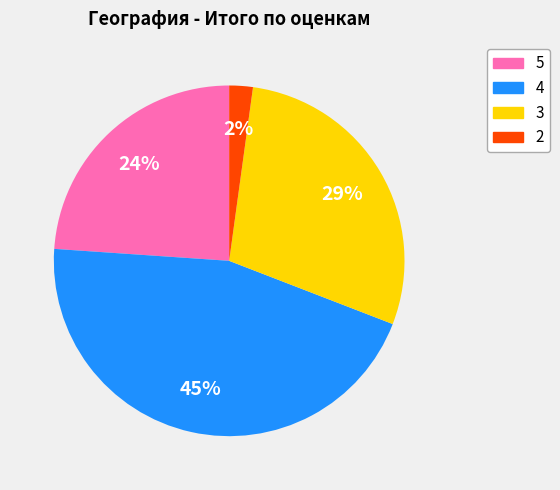

Is the sum of 5 and 4 greater than half?

Yes